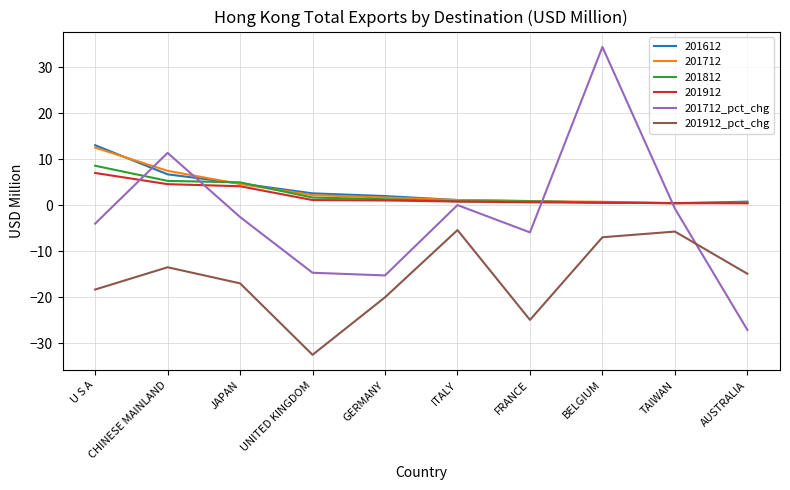

The value of 201912_pct_chg at BELGIUM is -6.9. True or false?

True